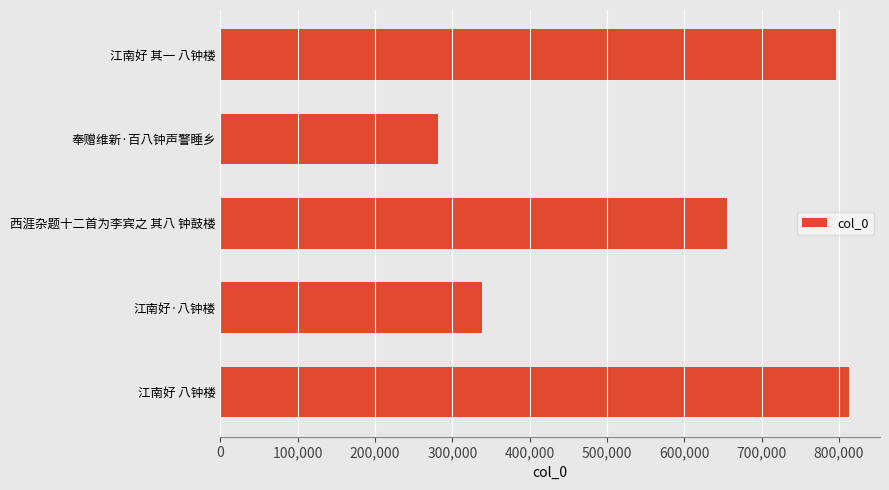

How many bars are there in total?

5